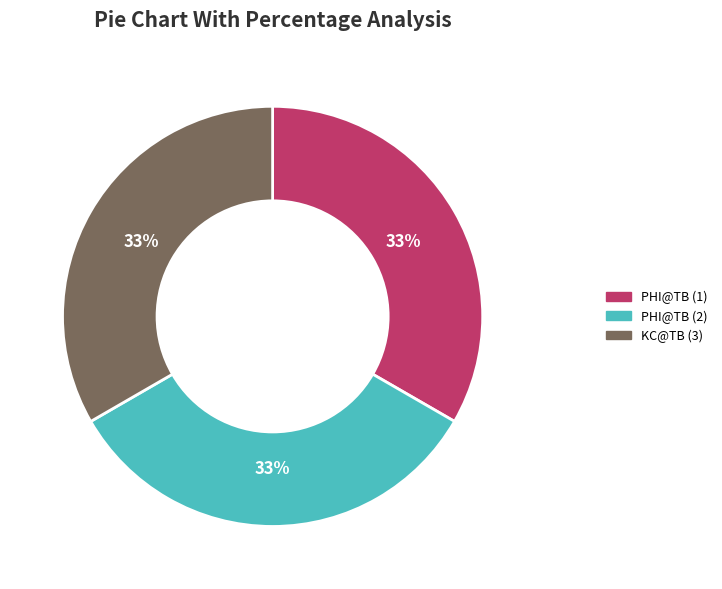

Do PHI@TB (1) and KC@TB (3) together represent more than half of the pie?

Yes